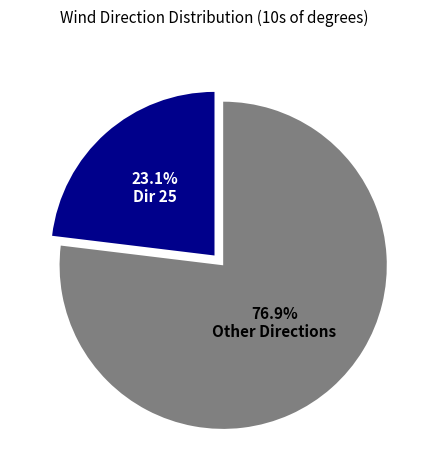

Which slice is the largest?

Other Directions